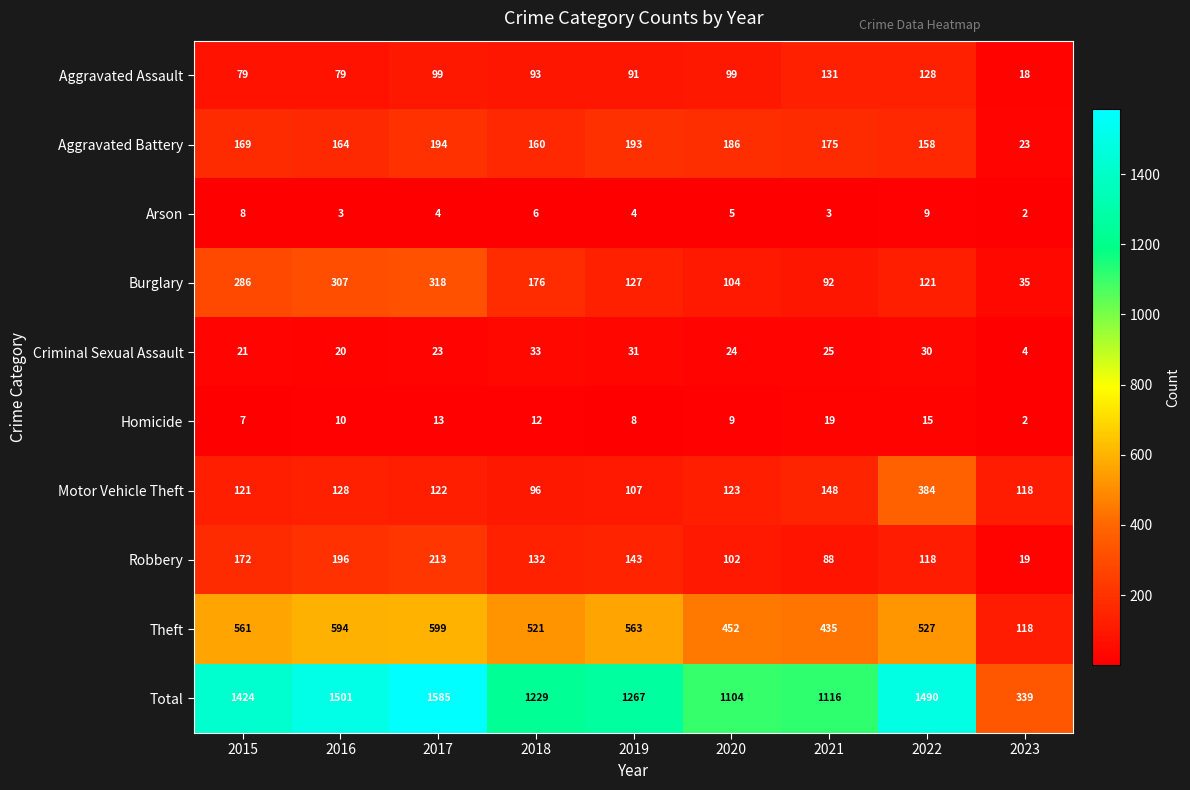

True or false: Robbery has a value of 196 at 2016.

True